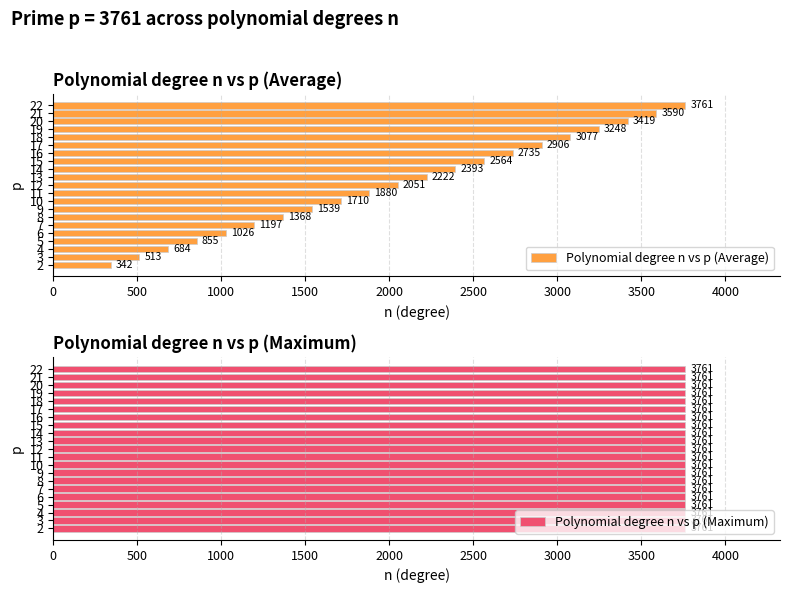

List the series in order of their peak value, lowest first.

Polynomial degree n vs p (Maximum), Polynomial degree n vs p (Average)